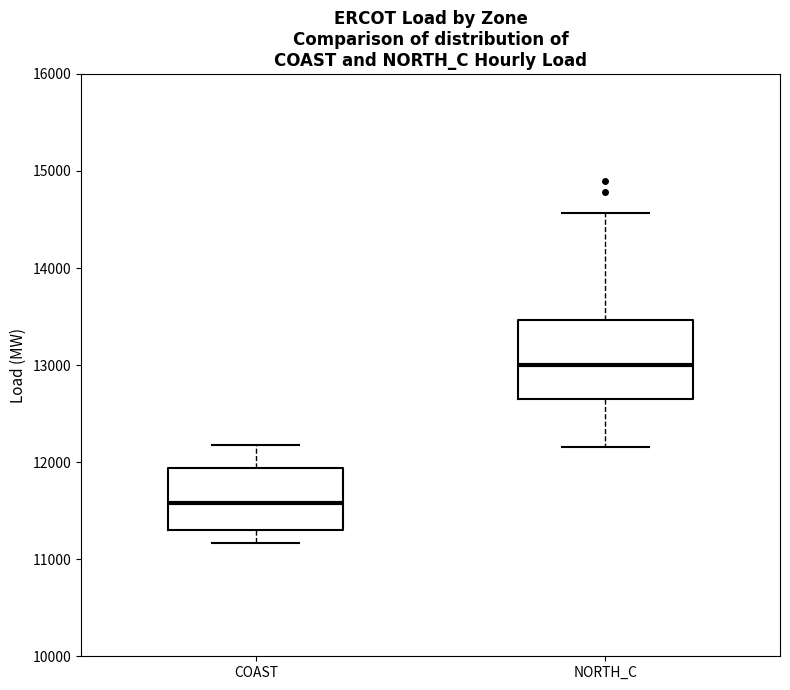

Which box is the tallest, from its lower edge to its upper edge?

NORTH_C